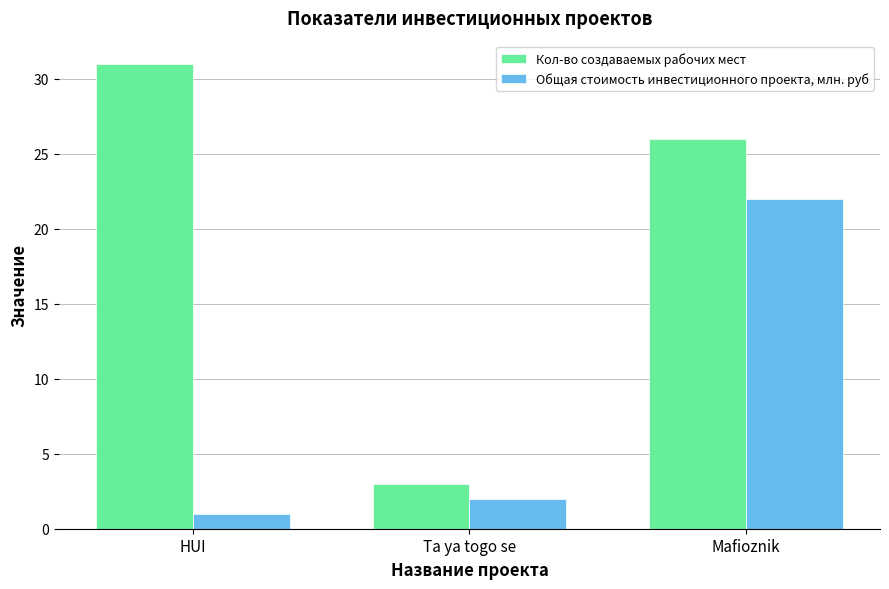

Which label corresponds to the largest value in the chart?

HUI